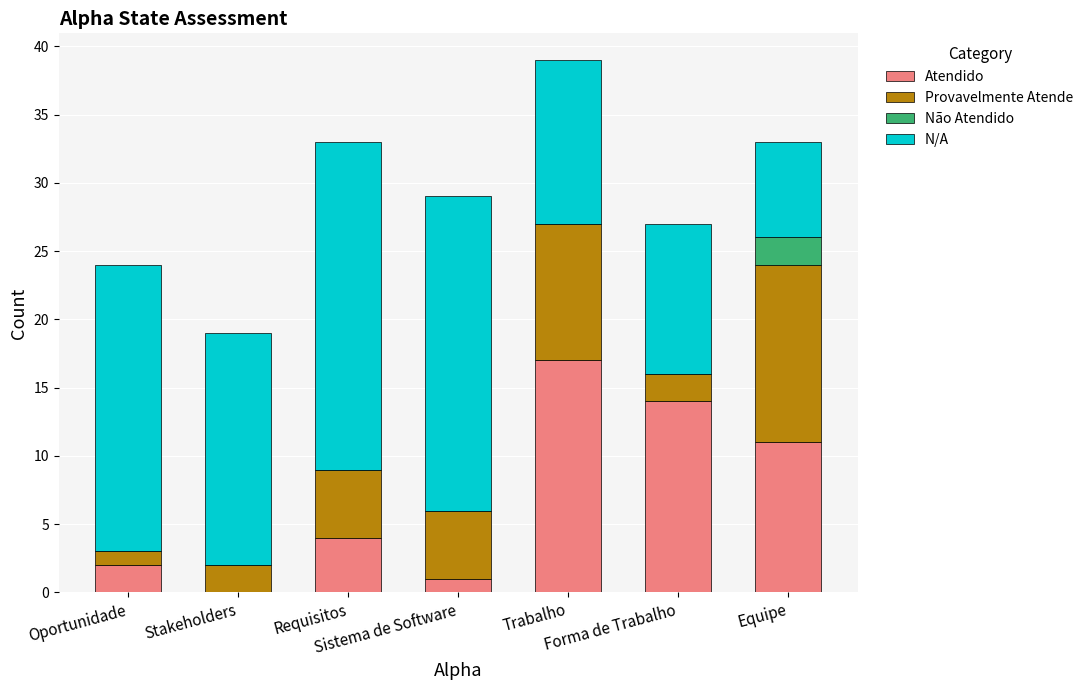

What is the maximum value for Atendido?

17